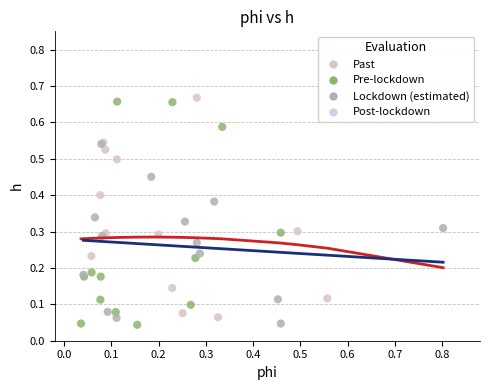

Which series has the largest Y range (max minus min)?

Pre-lockdown